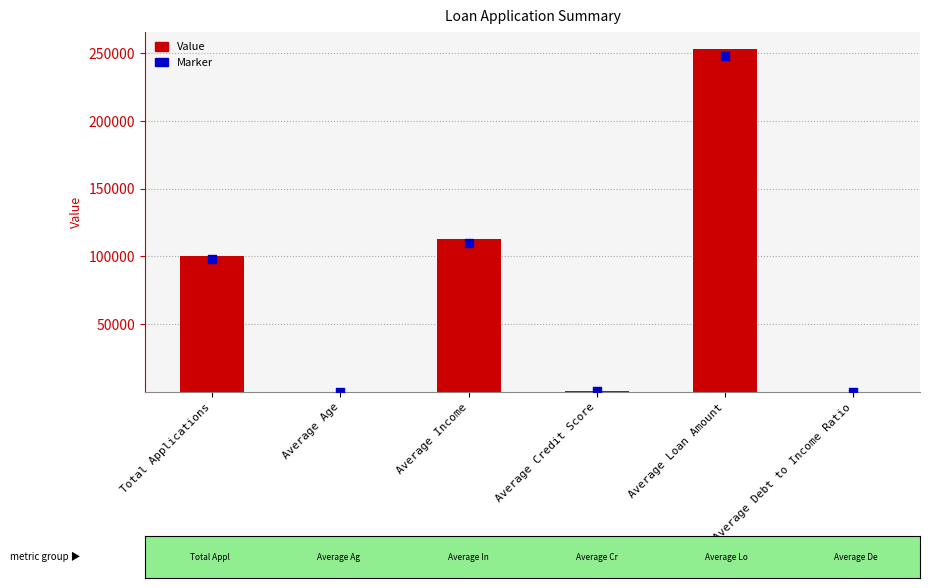

What is the total value across all series at Average Loan Amount?

500841.1